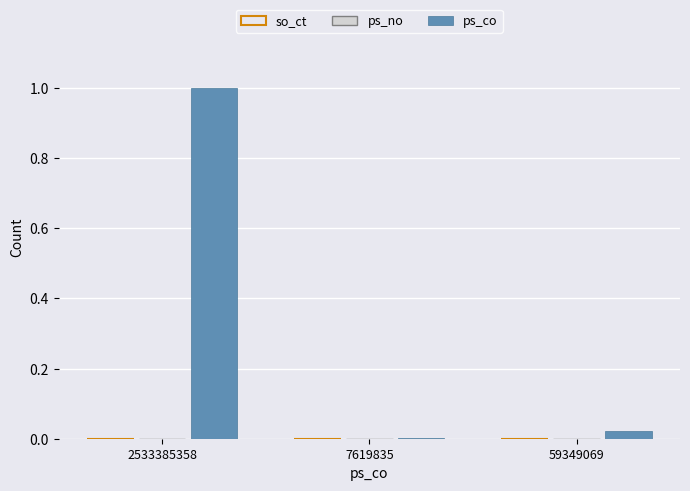

Which series has the largest total across all categories?

ps_co